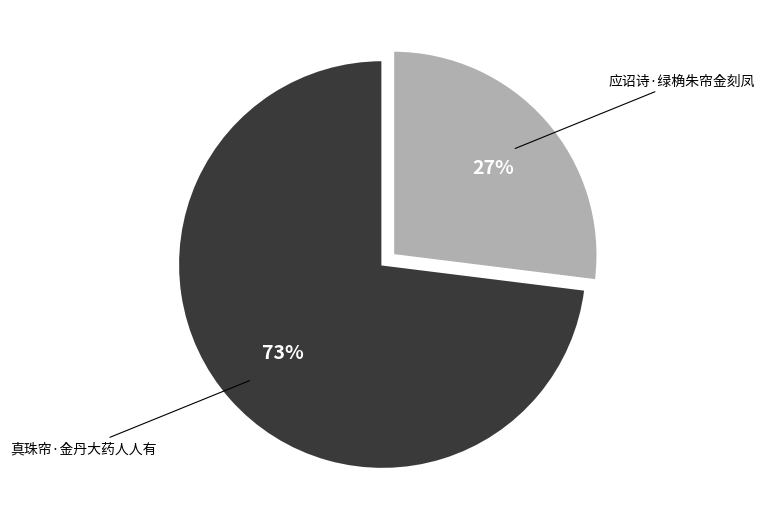

What is the largest slice in the pie chart?

真珠帘·金丹大药人人有